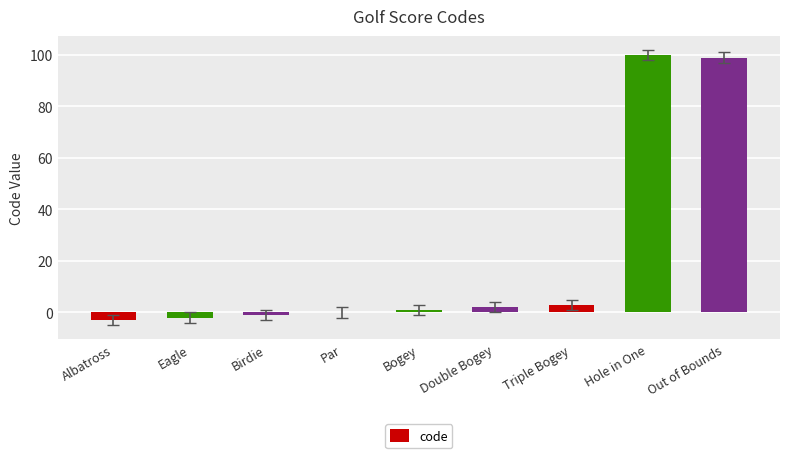

What is the average value?

22